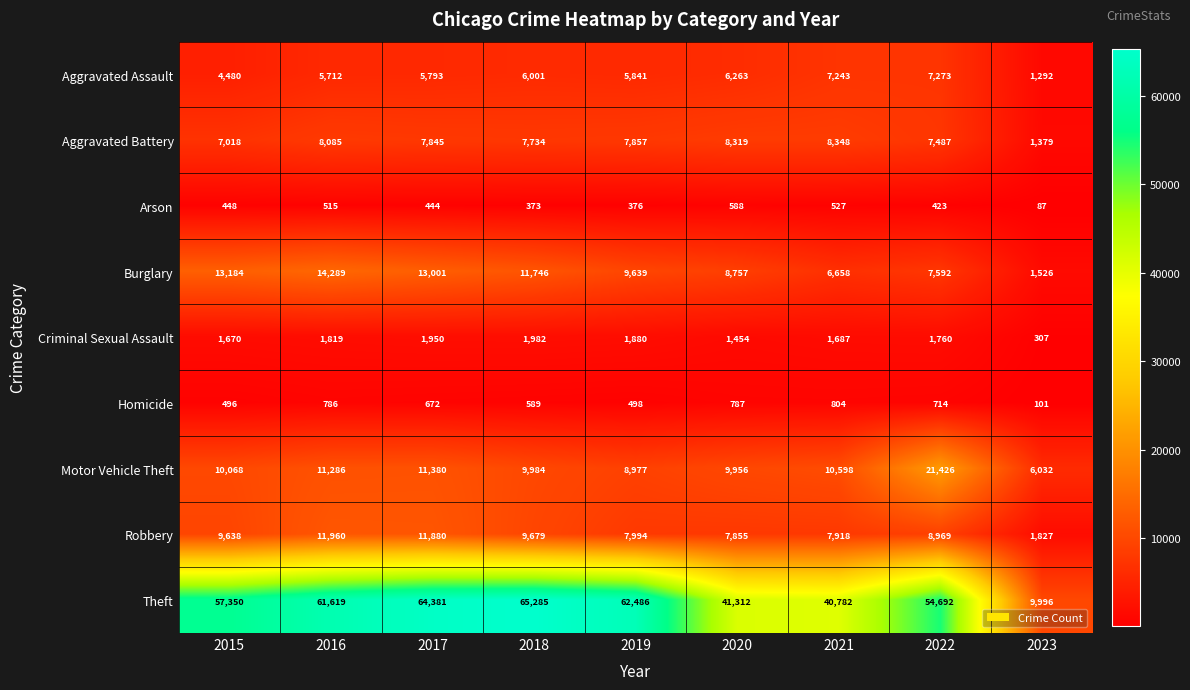

What is the maximum value shown in the chart?

65285